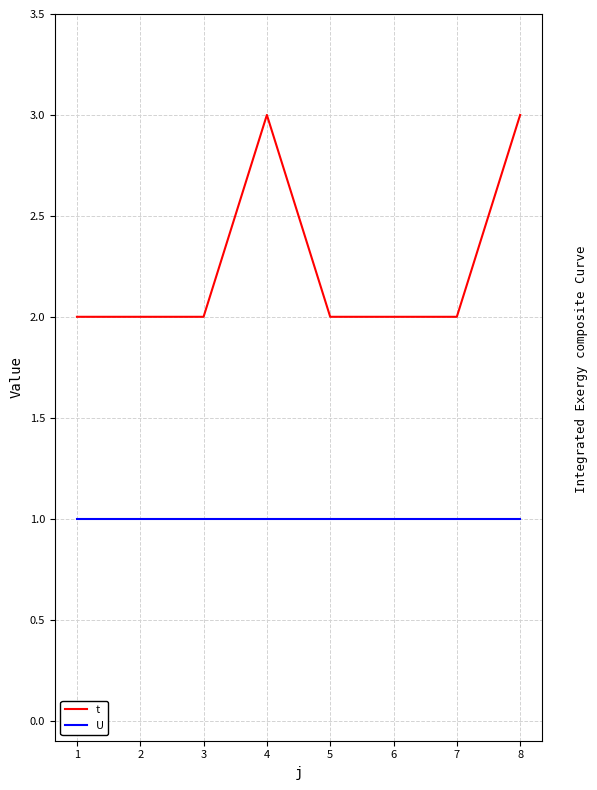

At 5, list the series in order from smallest to largest.

U, t